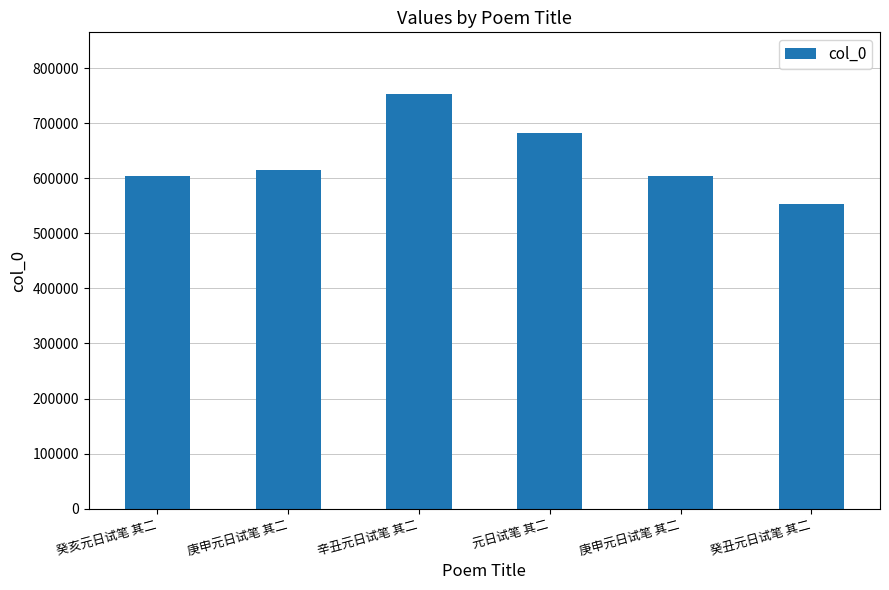

How many categories are shown in the chart?

6